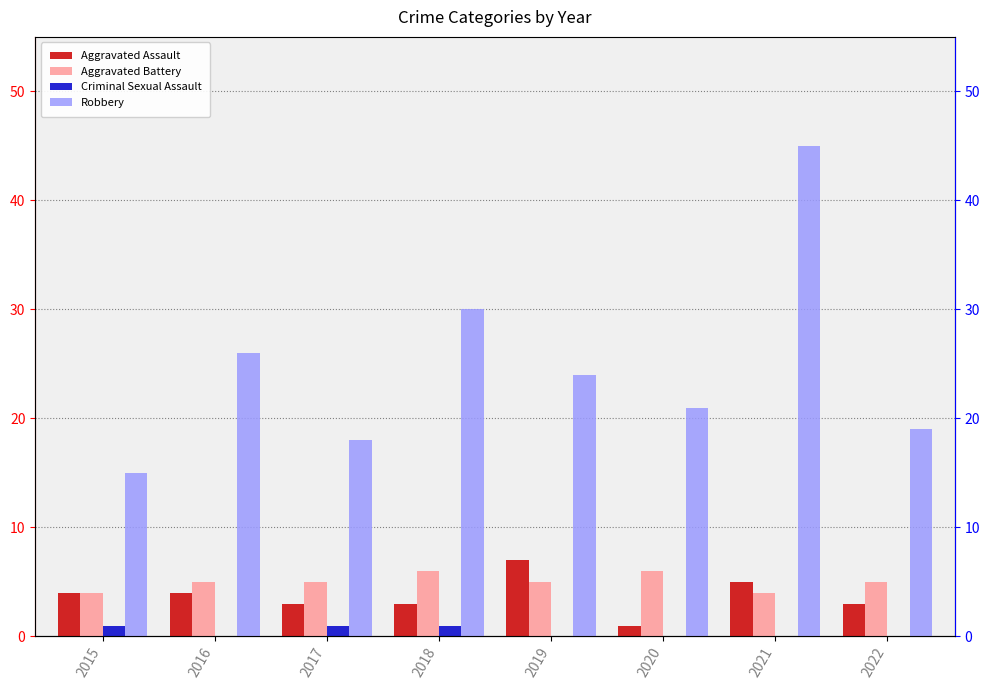

What is the sum of all Aggravated Assault values?

30